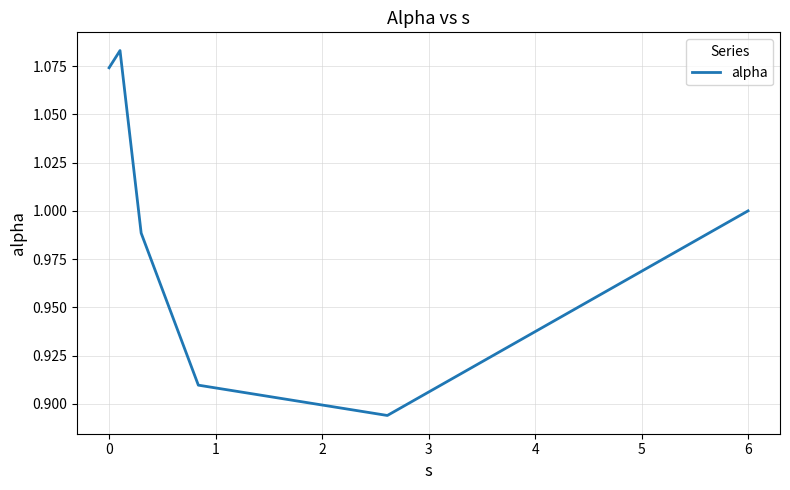

True or false: the data has more than 1 interior local peaks.

False